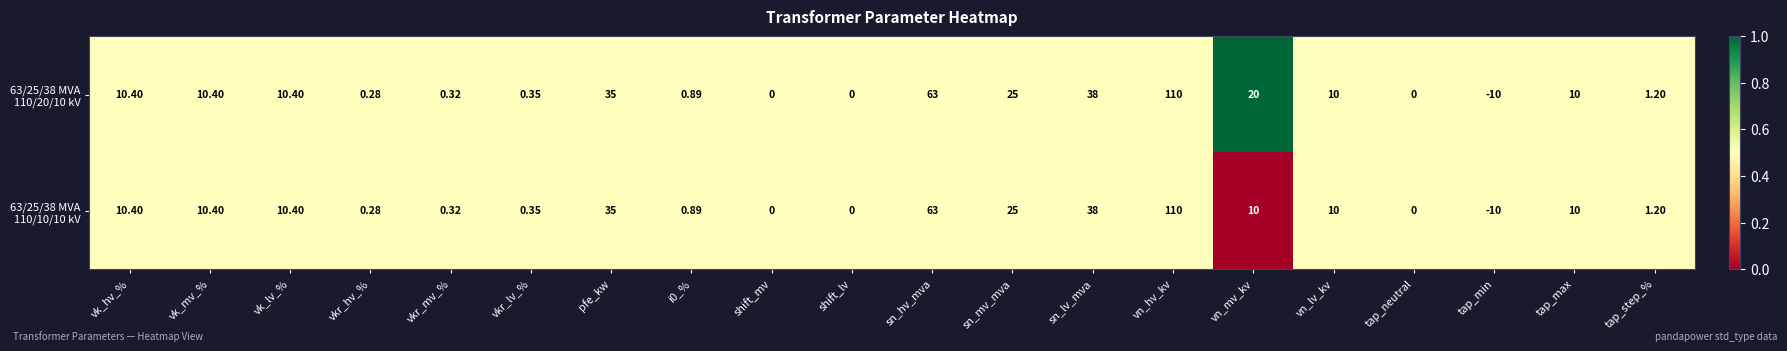

At which category is the sum across all series the highest?

vn_hv_kv